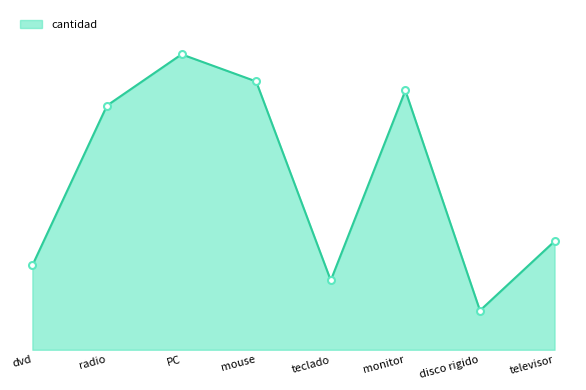

Does the chart have visible grid lines?

No